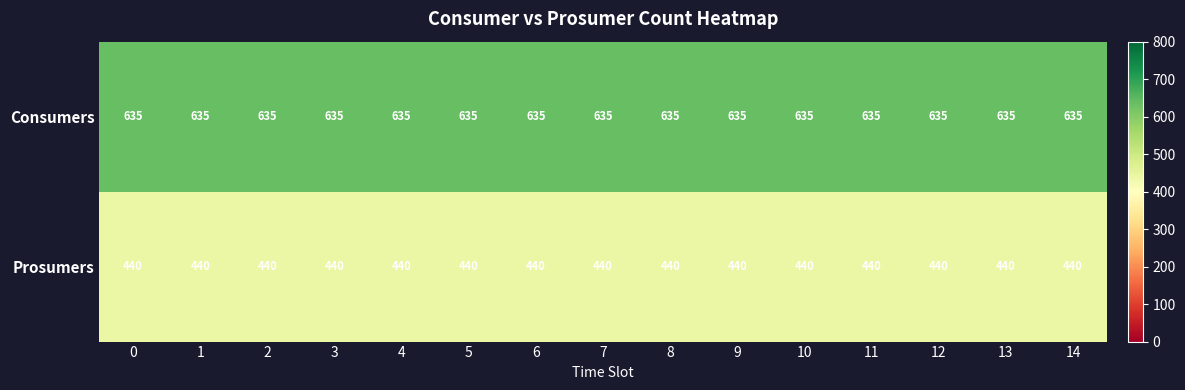

Is it true that Consumers equals 865 at 12?

False